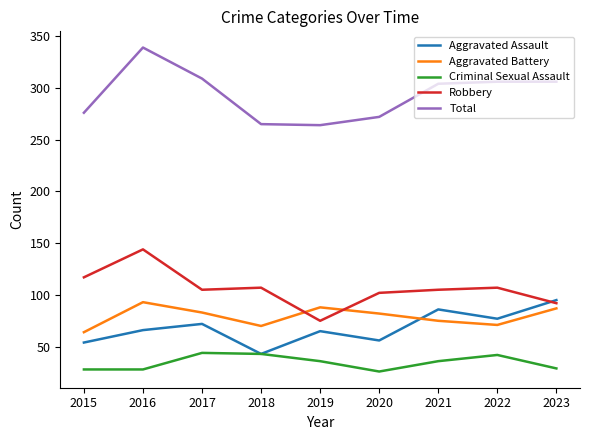

Where do Aggravated Battery and Robbery first cross each other?

2018 and 2019